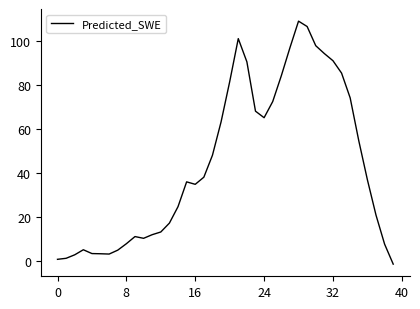

What is the maximum value shown in the chart?

109.1